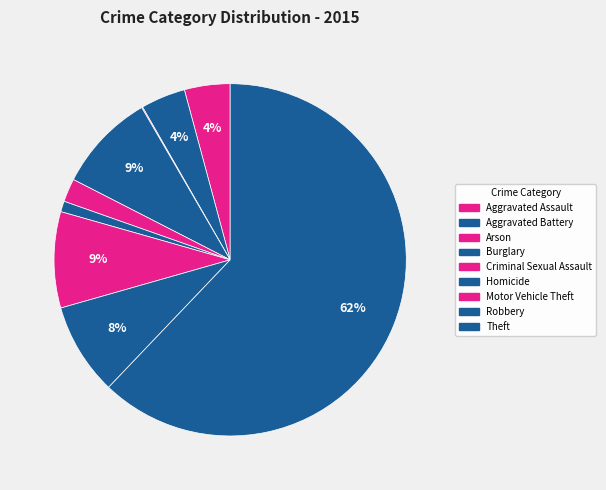

What is the smallest slice in the pie chart?

Arson